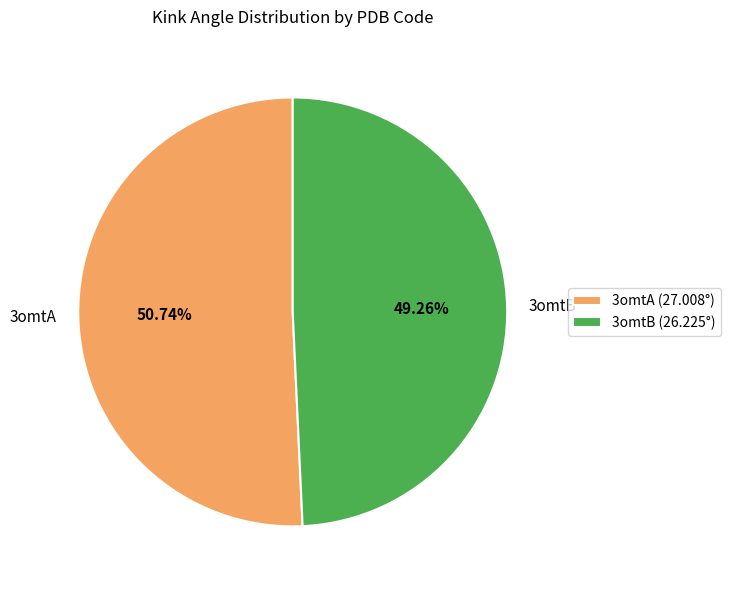

Which slice is the smallest?

3omtB